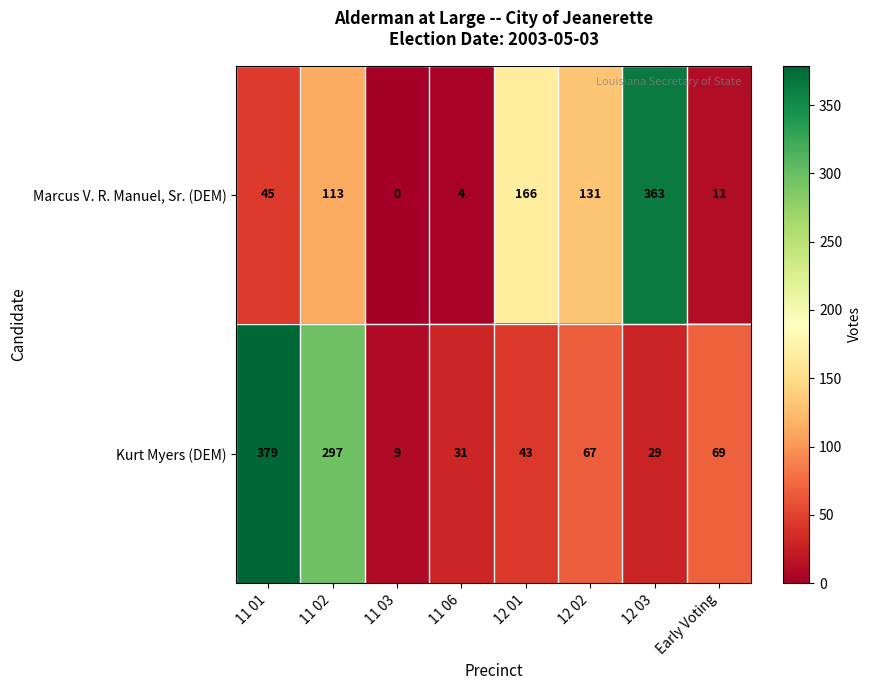

What value does the Marcus V. R. Manuel, Sr. (DEM) series have at 12 01?

166